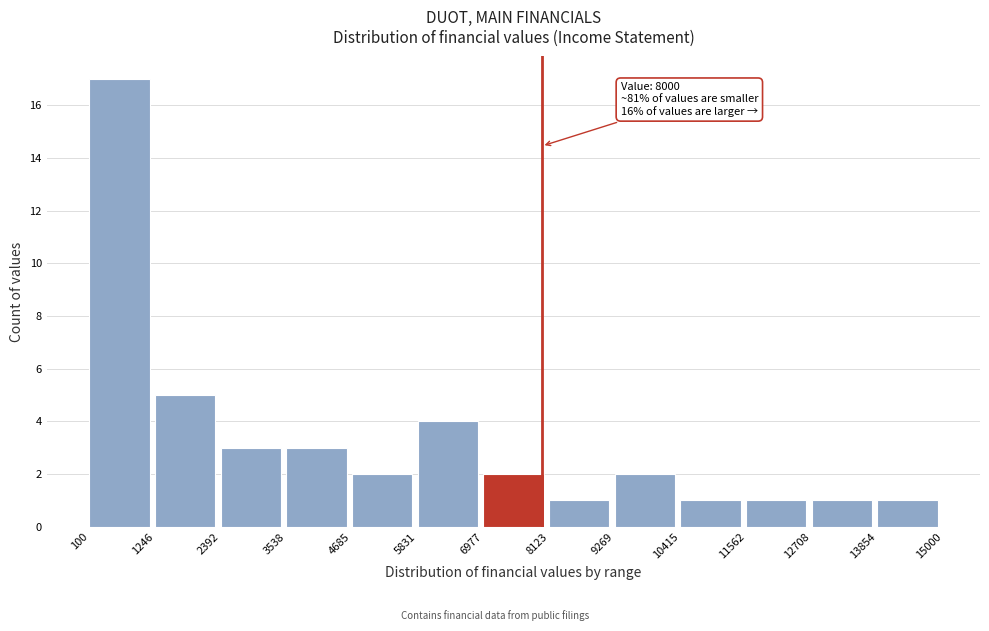

Over which range of the x-axis is the bar tallest?

100 to 1246